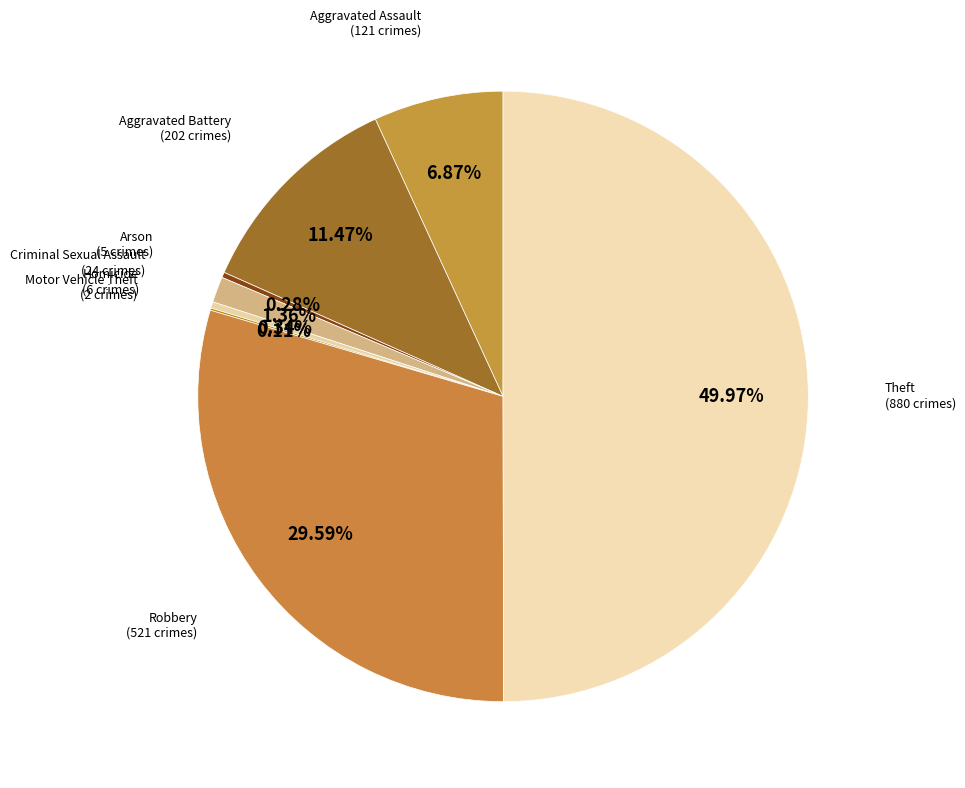

What is the largest slice in the pie chart?

Theft